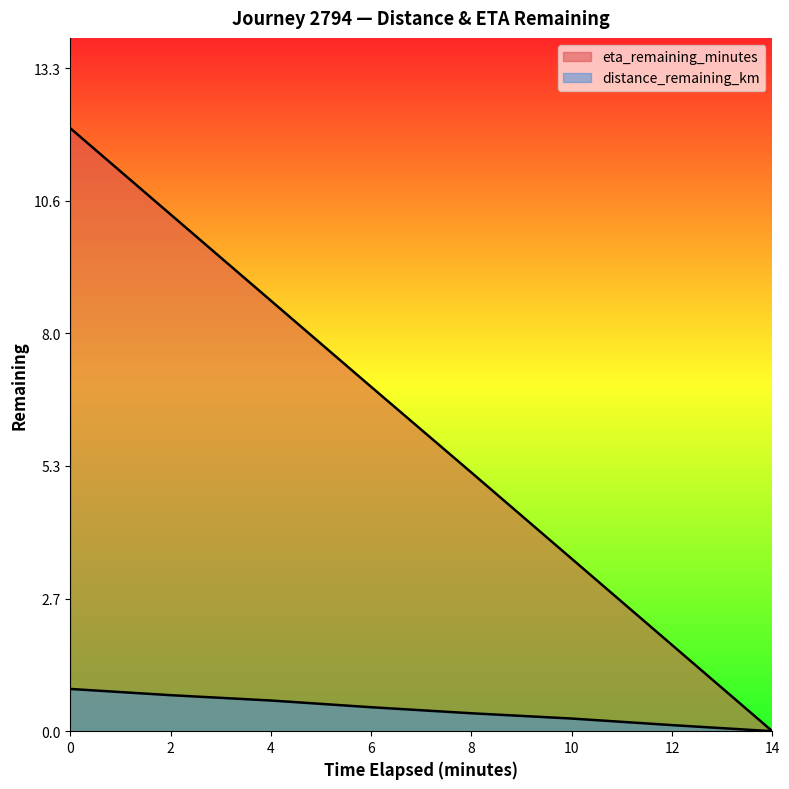

What is the label of the 5th point from the left?

8.0